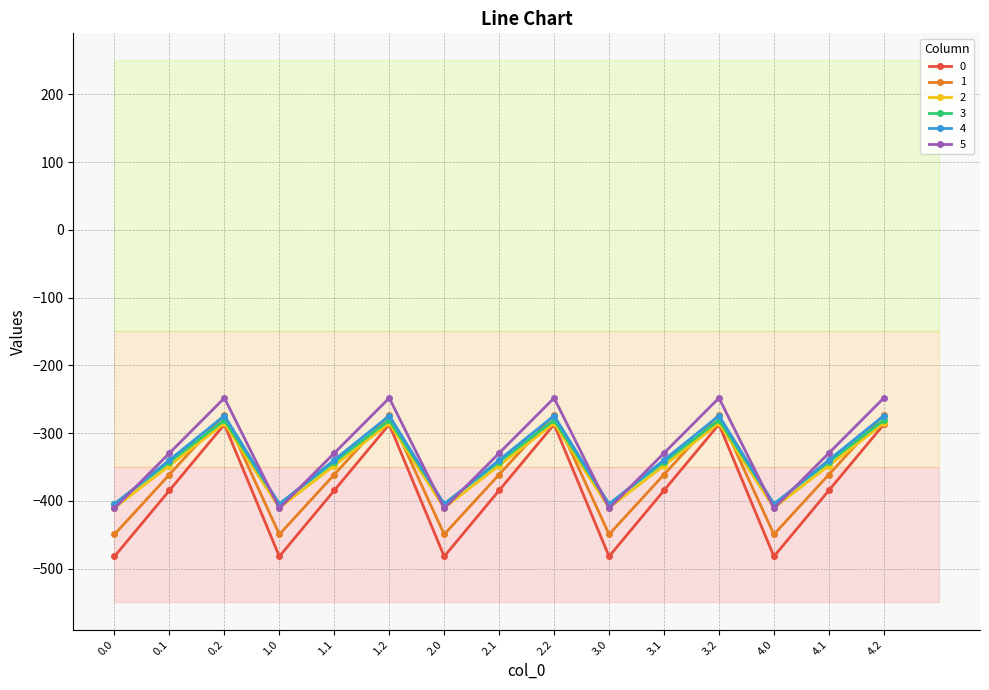

Which series changed the most between 0.0 and 1.2?

0